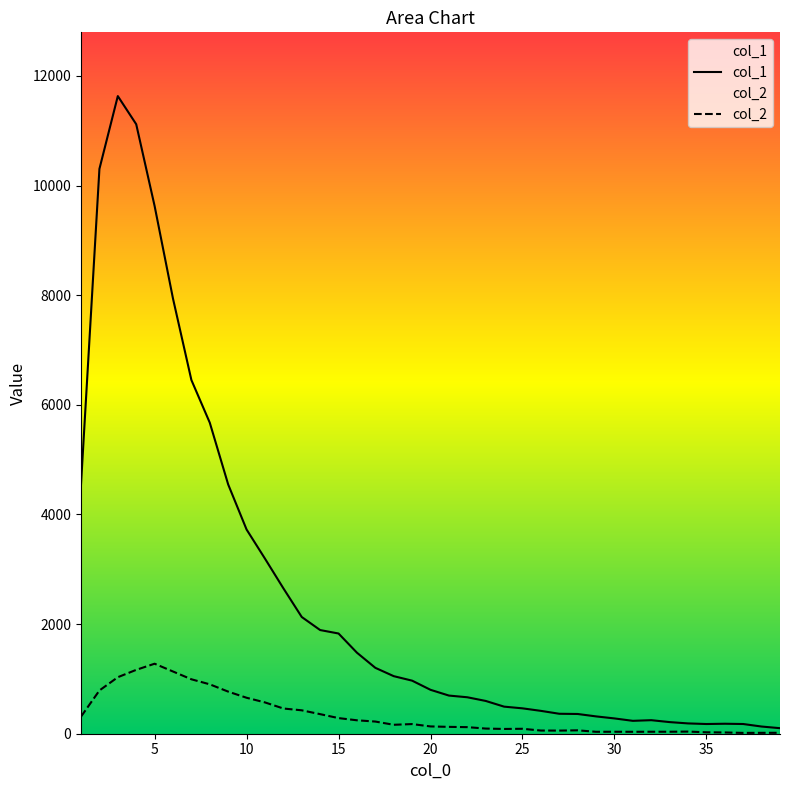

True or false: col_1 and col_2 intersect in this chart.

False